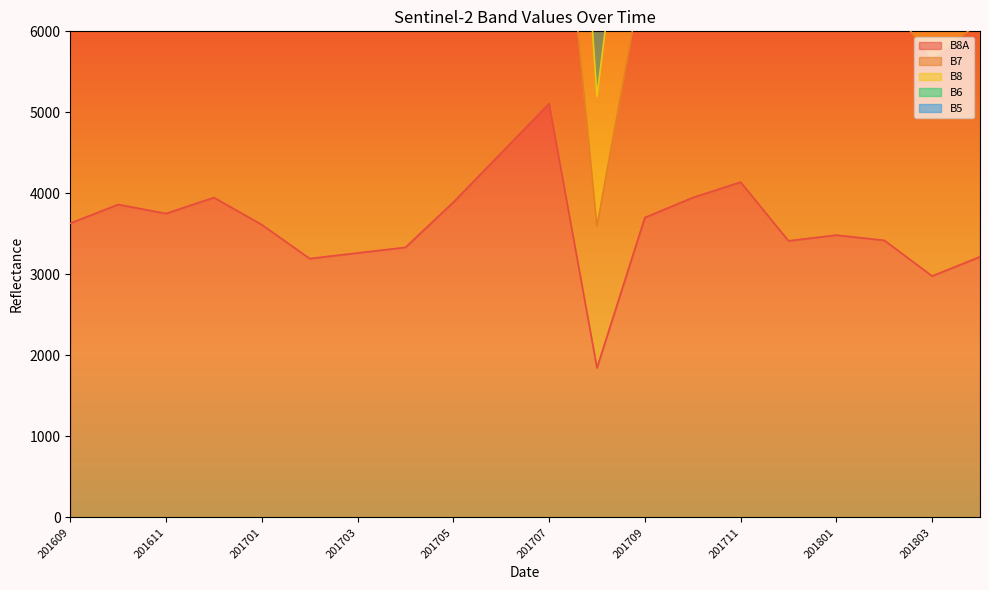

Is it true that B8 equals 3736 at 201712?

False